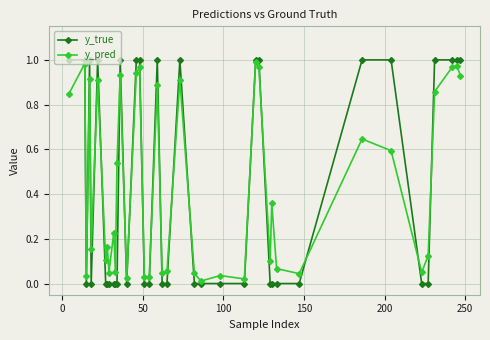

Which series has the widest spread of values?

y_true